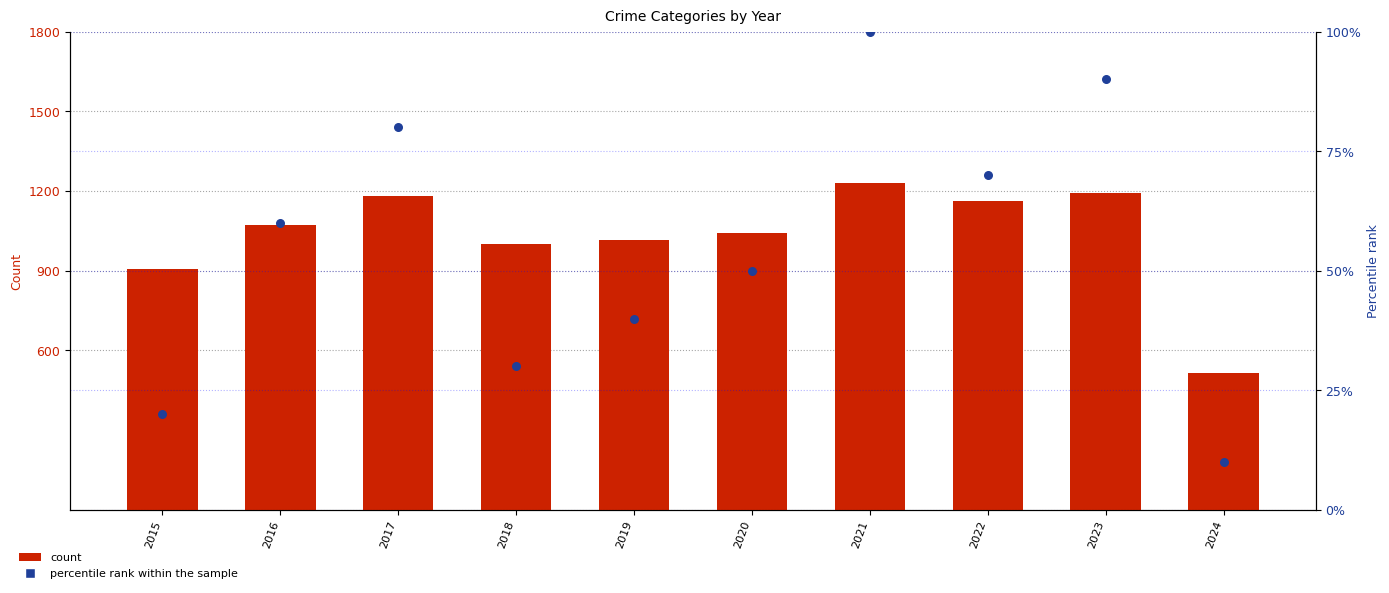

Which series reaches the maximum Y coordinate?

Total